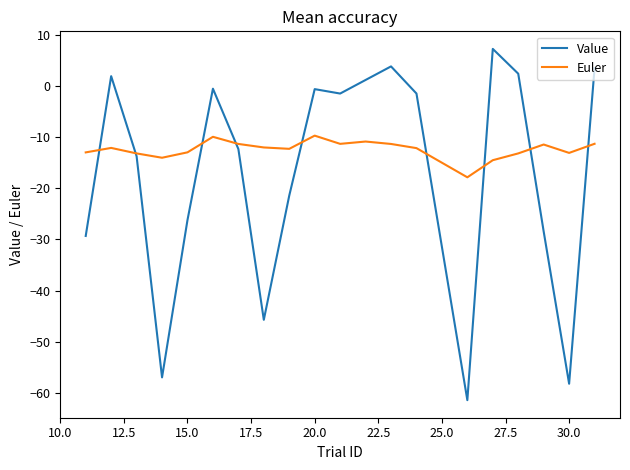

Rank the series by their average value, from highest to lowest.

Euler, Value